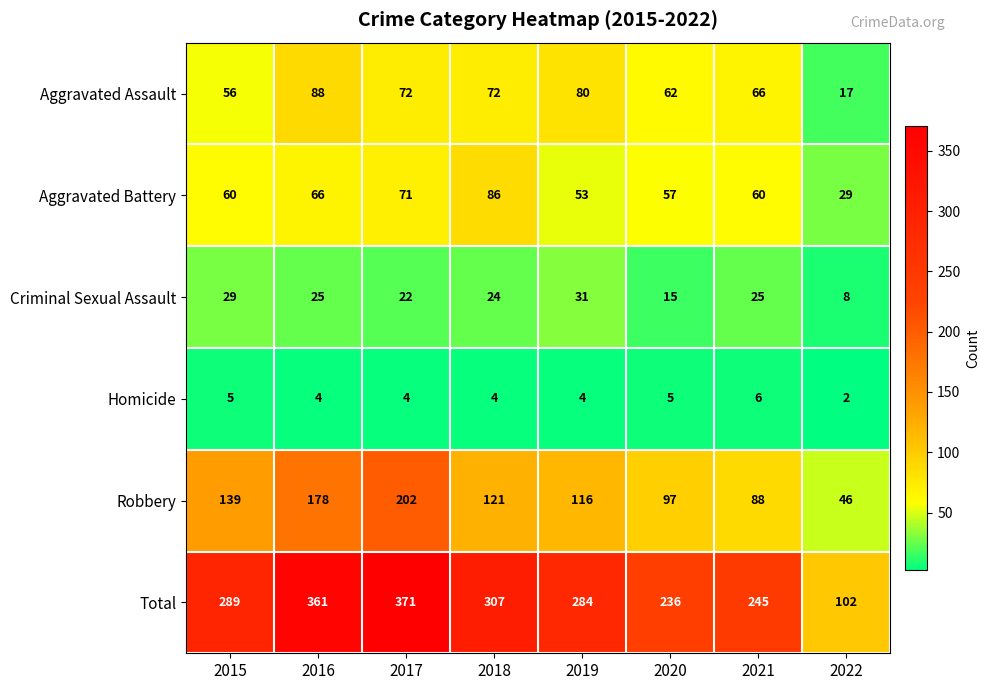

What is the difference between the second highest and second lowest values in the Aggravated Assault series?

24